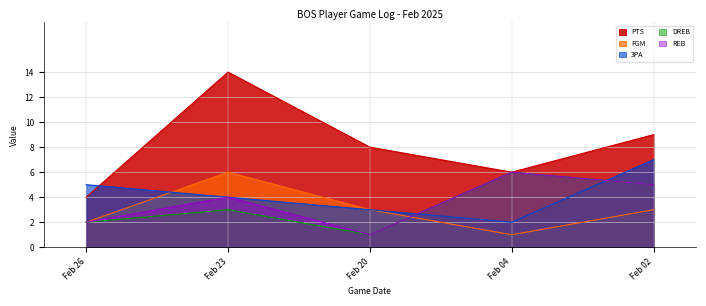

Reading right to left, list all the values displayed in this chart.

PTS: Feb 02=9	Feb 04=6	Feb 20=8	Feb 23=14	Feb 26=4
FGM: Feb 02=3	Feb 04=1	Feb 20=3	Feb 23=6	Feb 26=2
3PA: Feb 02=7	Feb 04=2	Feb 20=3	Feb 23=4	Feb 26=5
DREB: Feb 02=5	Feb 04=6	Feb 20=1	Feb 23=3	Feb 26=2
REB: Feb 02=5	Feb 04=6	Feb 20=1	Feb 23=4	Feb 26=2